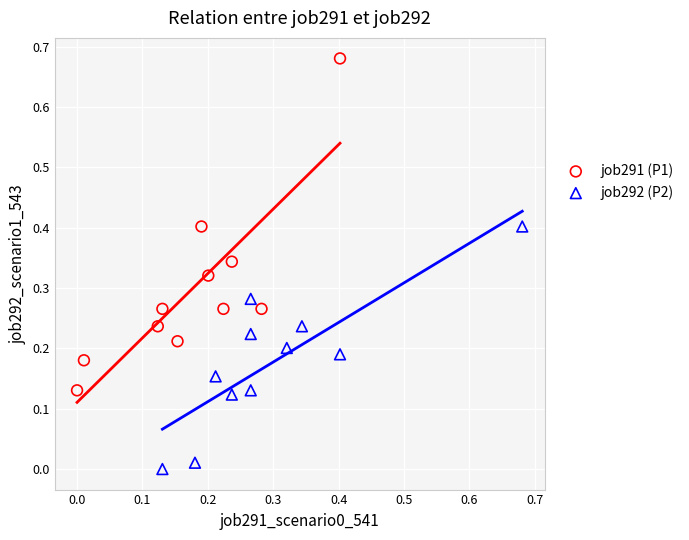

Which series has the largest Y range (max minus min)?

job291 (P1)